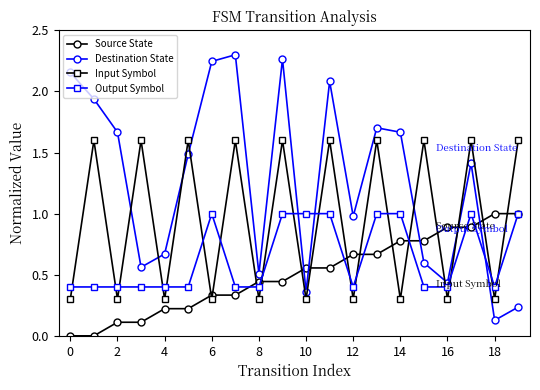

At how many categories does at least one series exceed 2?

5